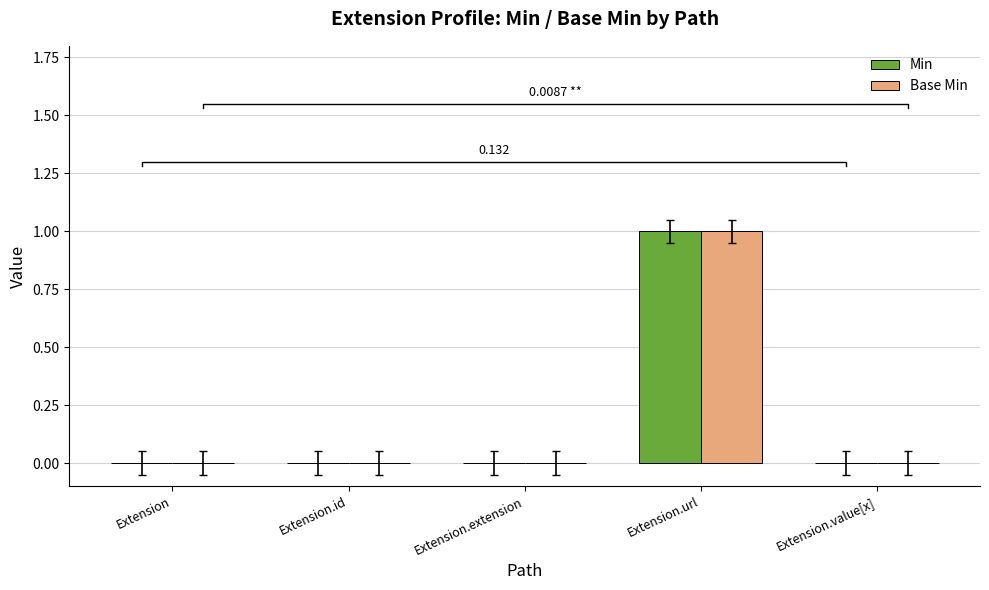

Which has a higher value, Extension.id or Extension.value[x]?

Extension.id